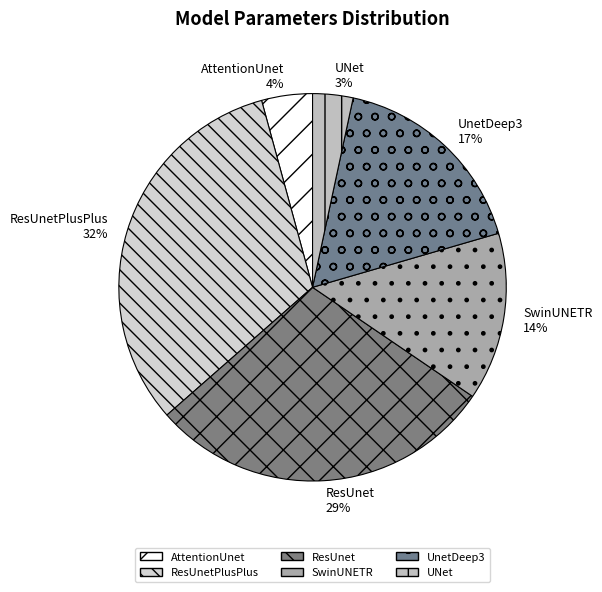

Is there any slice that represents more than half of the pie?

No